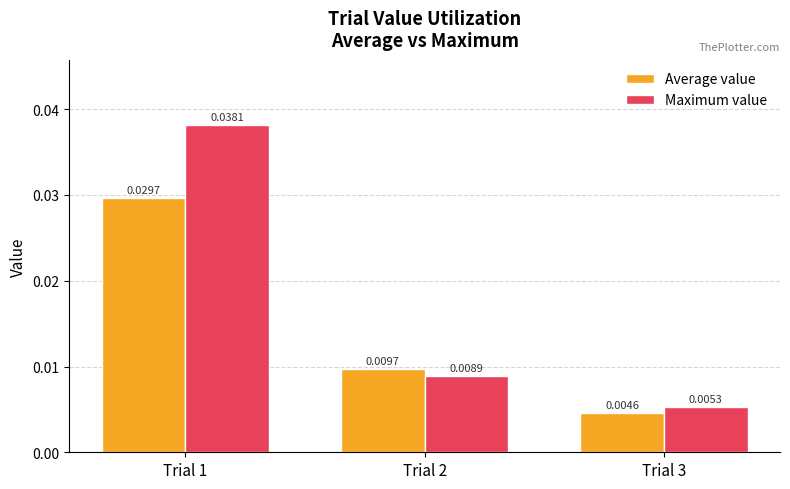

What are all the series names shown in the legend?

Average value, Maximum value